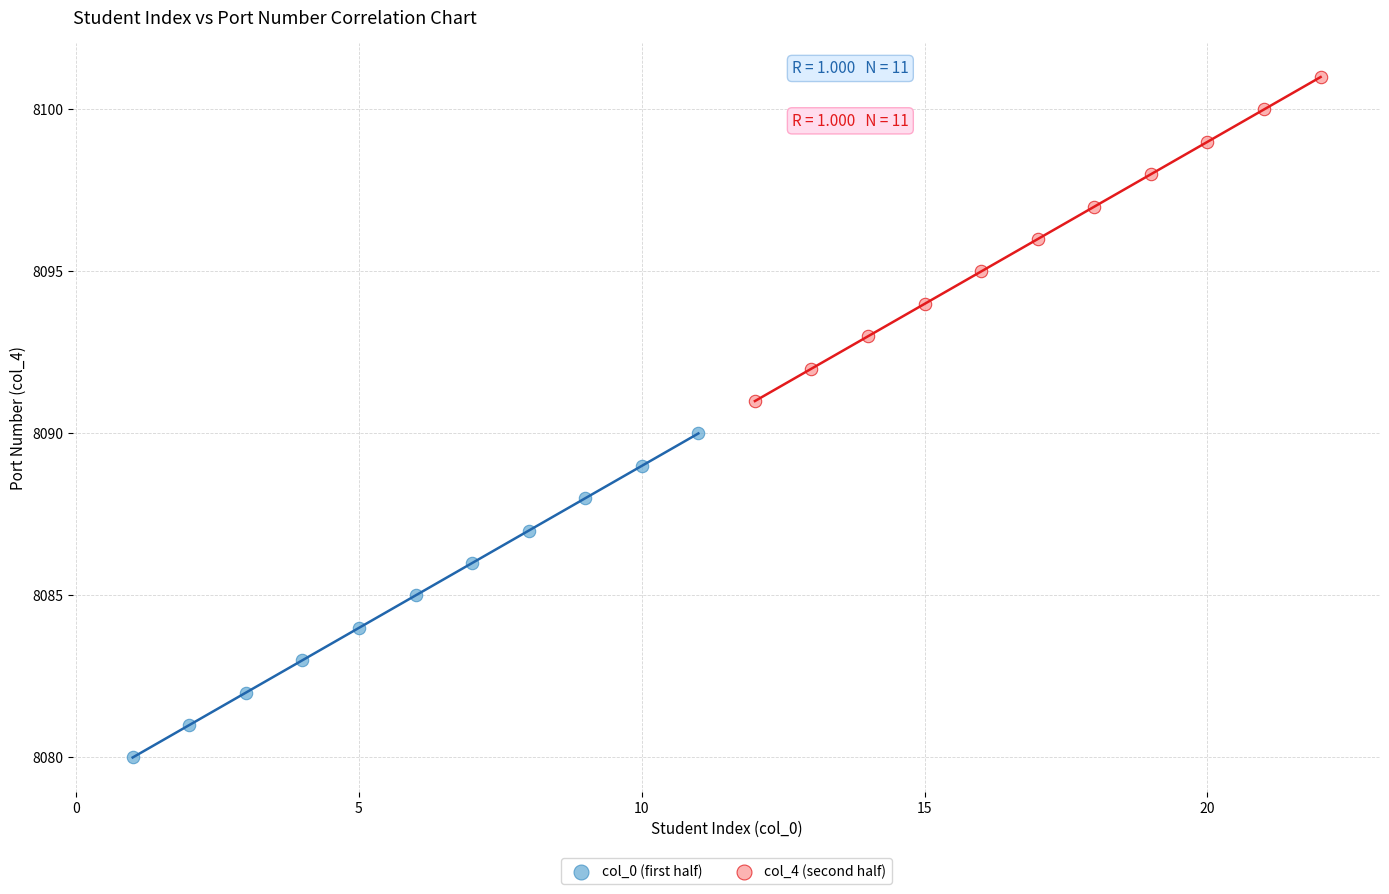

What are all the series names shown in the legend?

col_0 (first half), col_4 (second half)